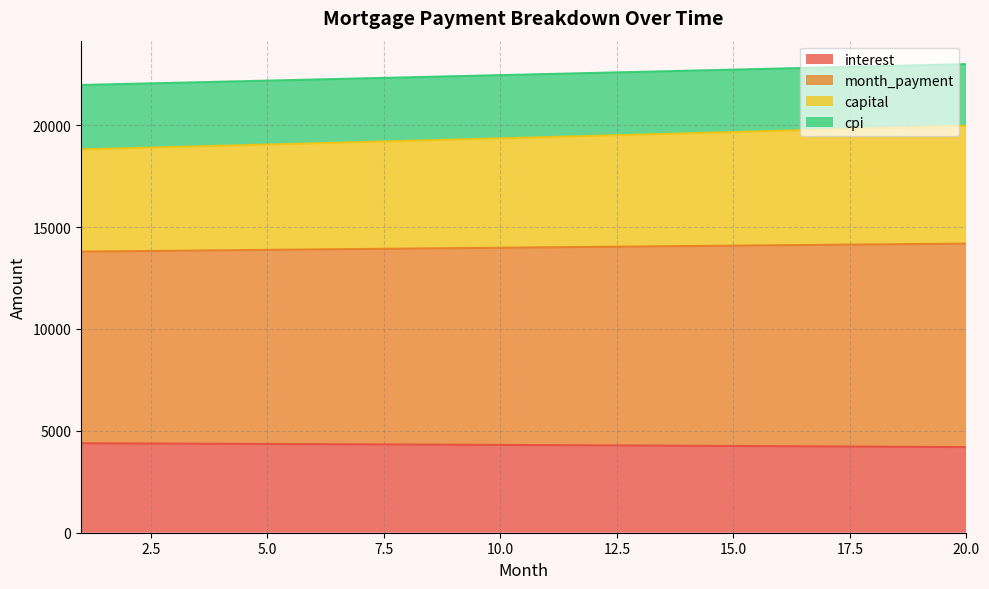

What is the minimum value for interest?

4200.0